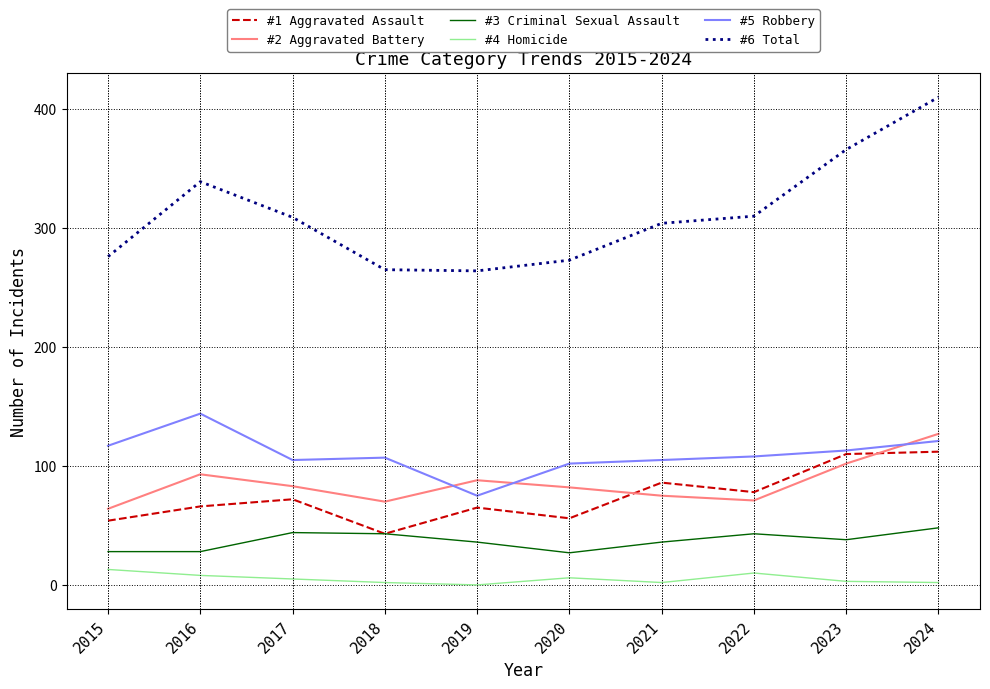

Which series has the largest range (max minus min)?

#6 Total